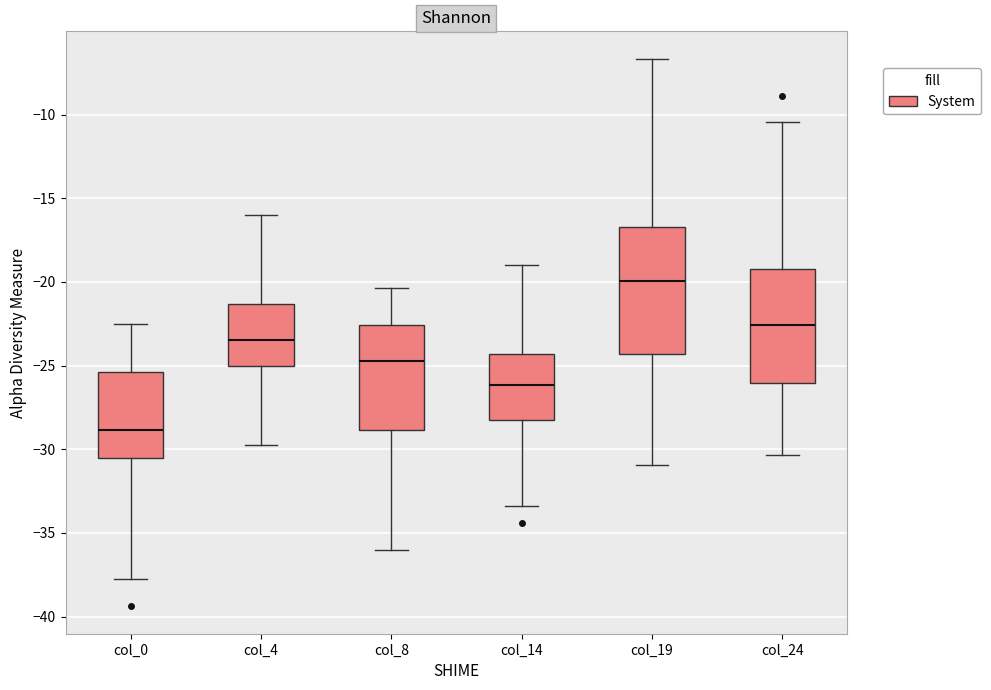

Which box is the tallest, from its lower edge to its upper edge?

col_19